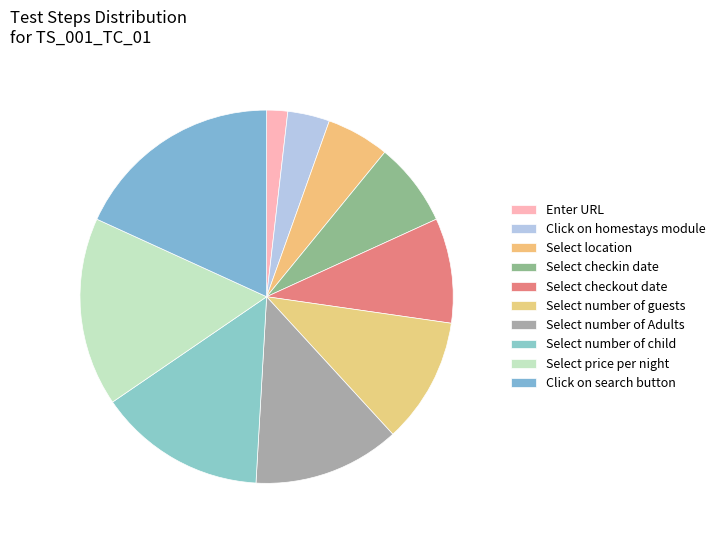

Count the number of slices in the pie.

10